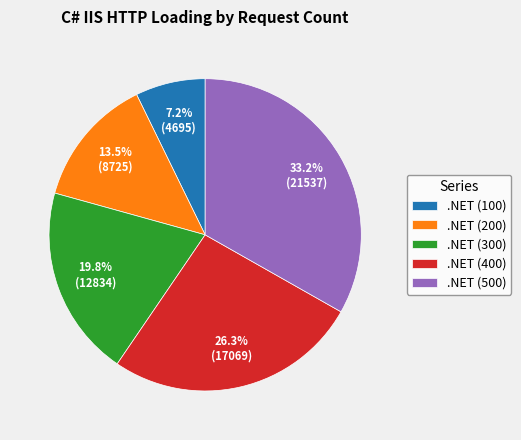

Which slice is the smallest?

.NET (100)